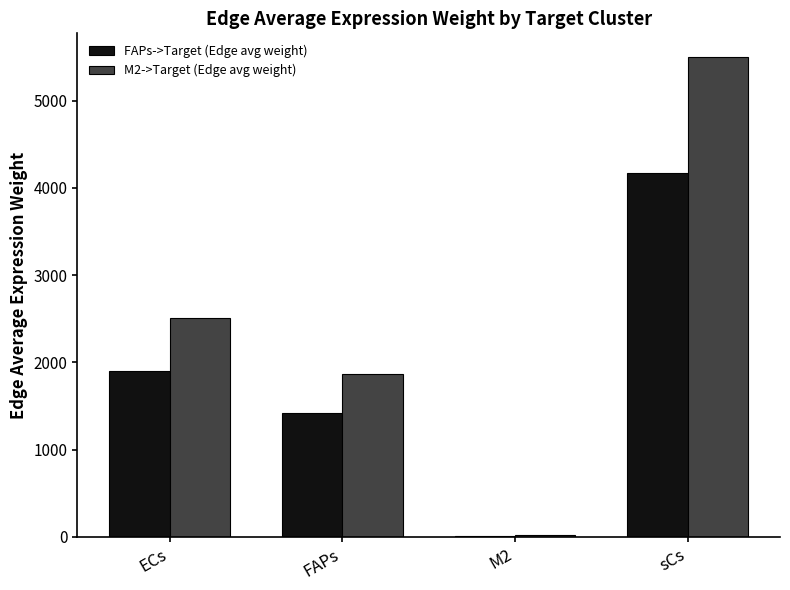

Are the bars grouped side by side (vs. stacked)?

Yes